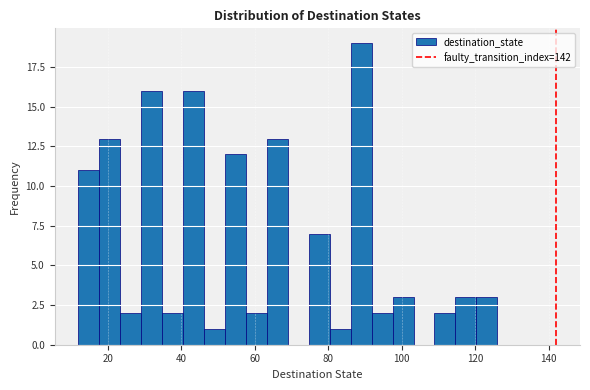

Read against the x-axis, roughly where is the centre of the tallest bar?

88